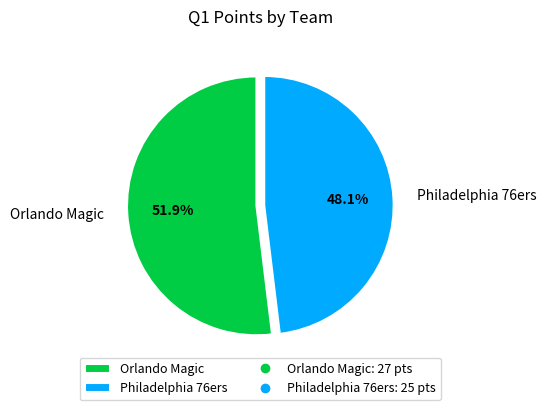

What is the ratio of the value at Orlando Magic to the value at Philadelphia 76ers?

1.1